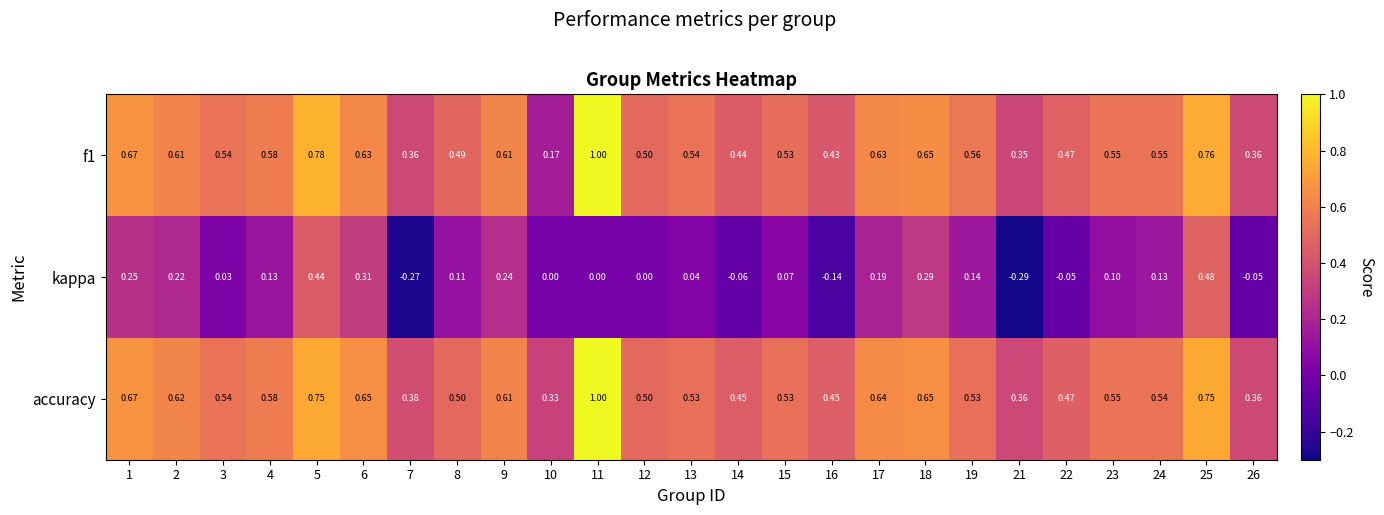

Which series has the widest spread of values?

f1